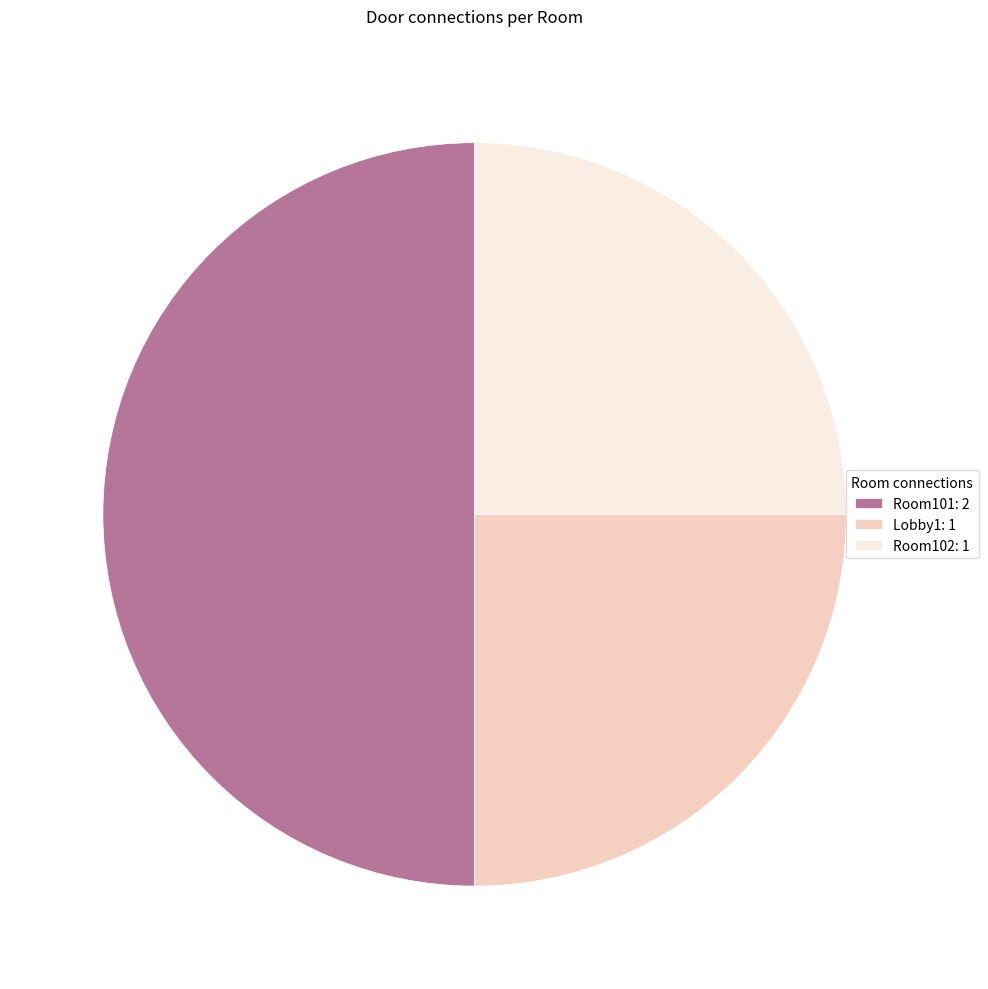

Is it true that Lobby1: 1 is 25% of the pie?

True